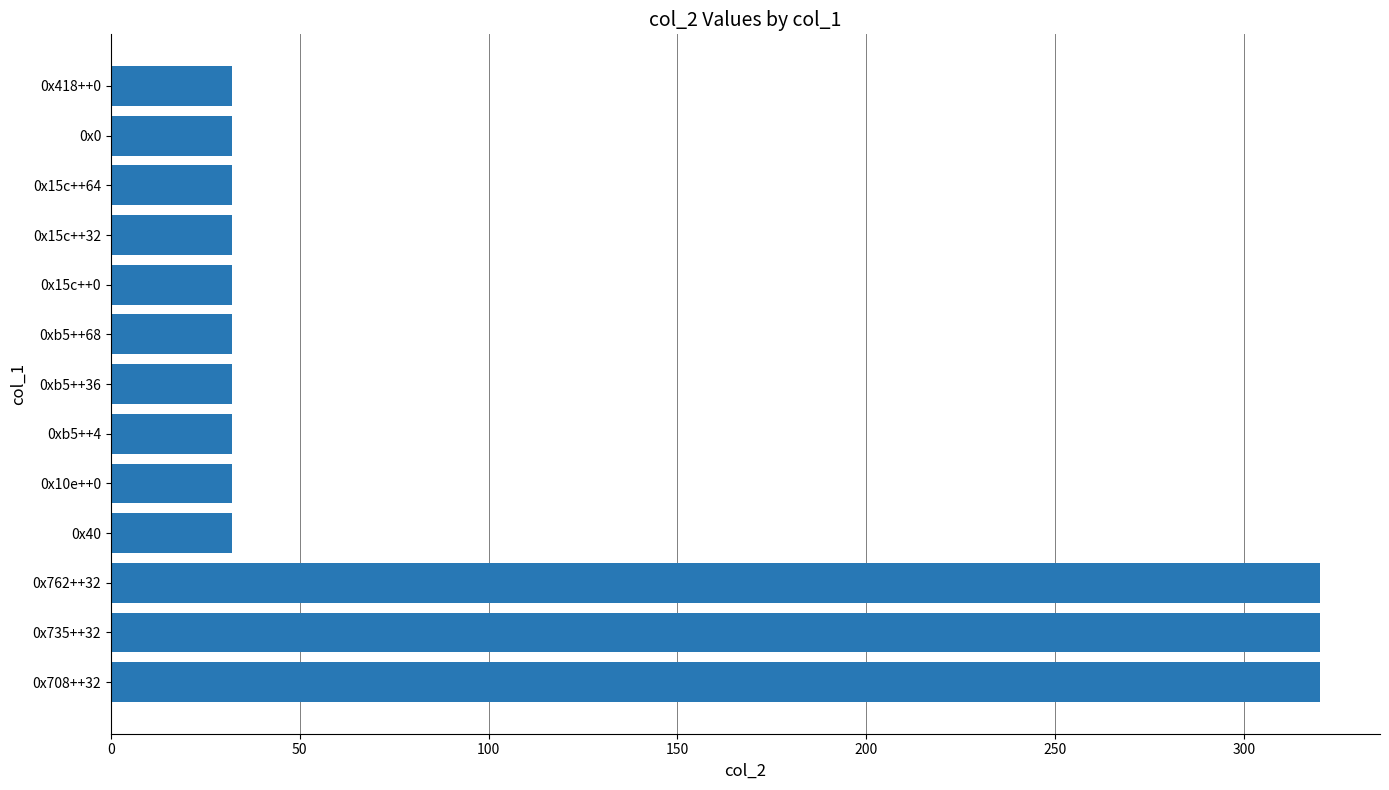

What is the value of the 11th bar from the left?

32